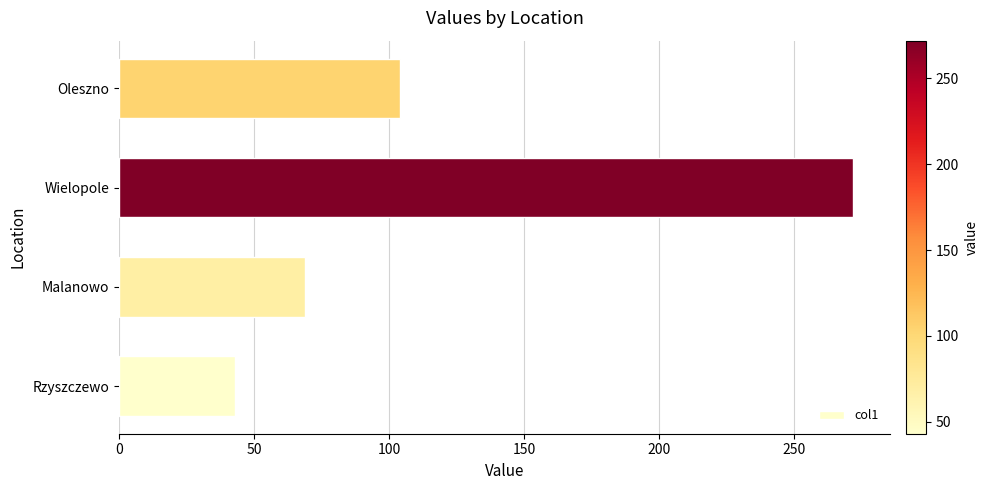

Is it true that the value at Rzyszczewo is 43?

True